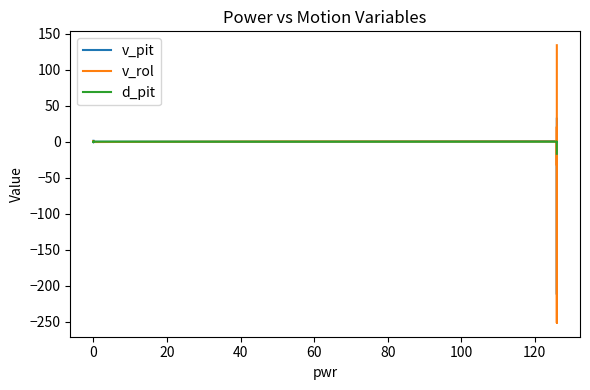

Which series has the largest total across all categories?

d_pit